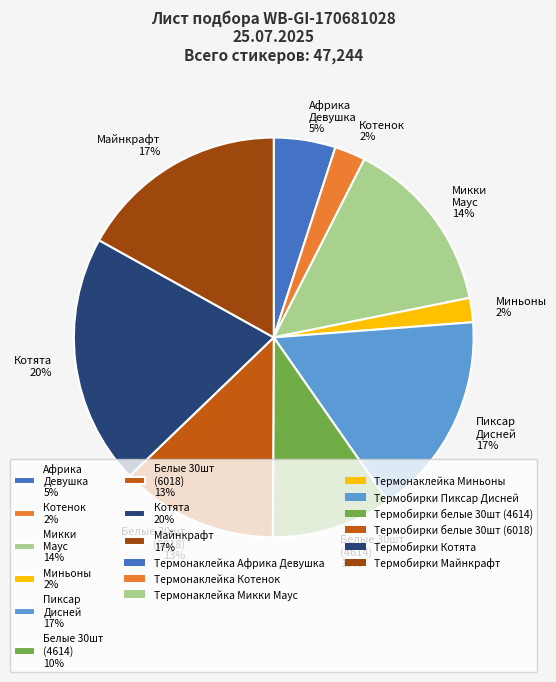

Which slice is the largest?

Котята 20%